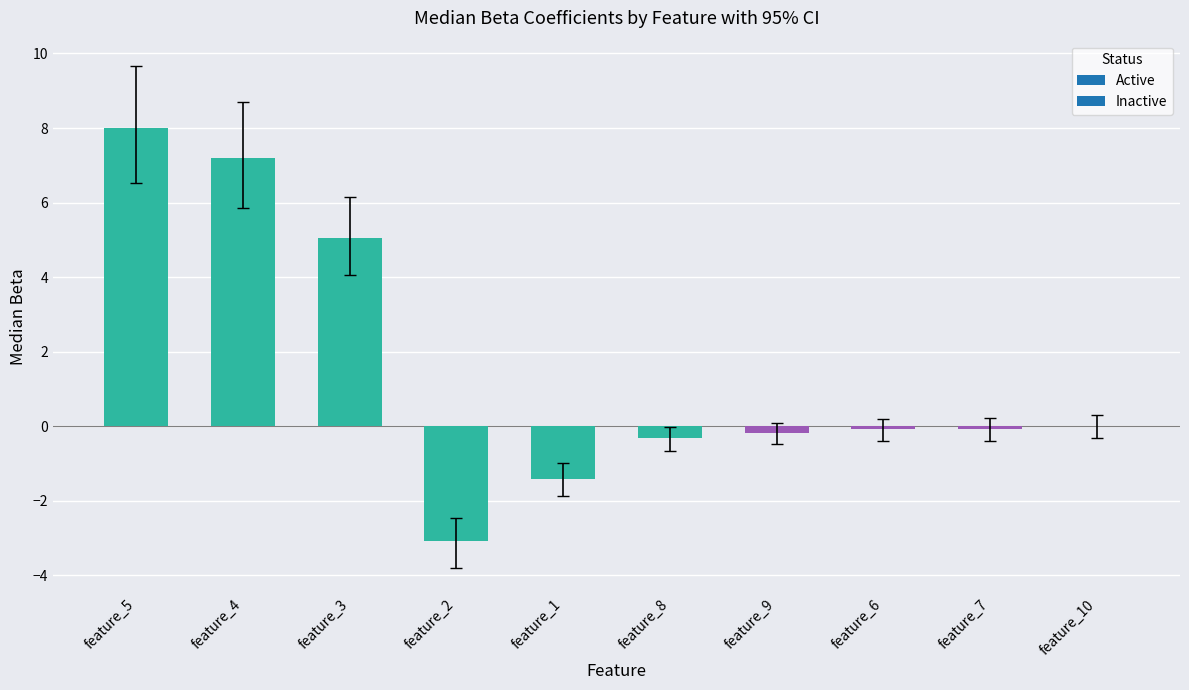

What is the sum of all values?

15.1